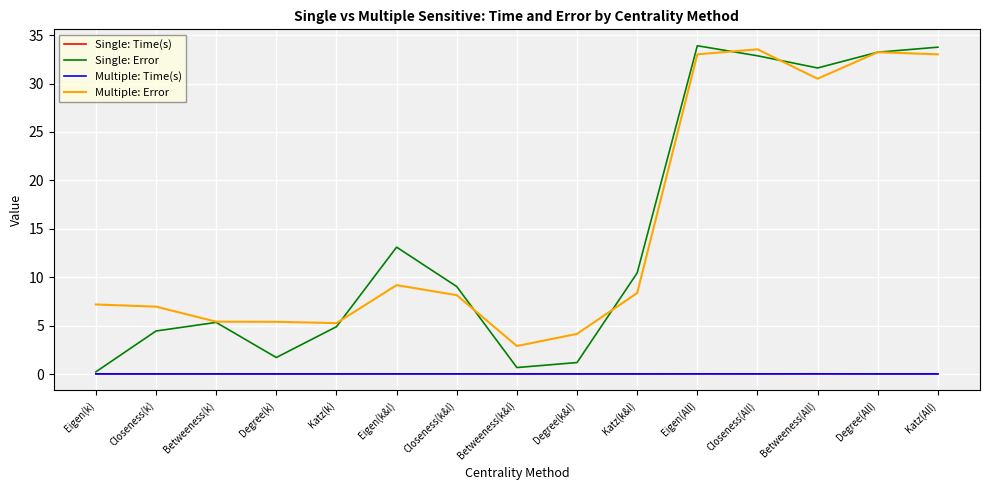

The Single: Time(s) series shows 0.0 at Closeness(k&l). True or false?

True